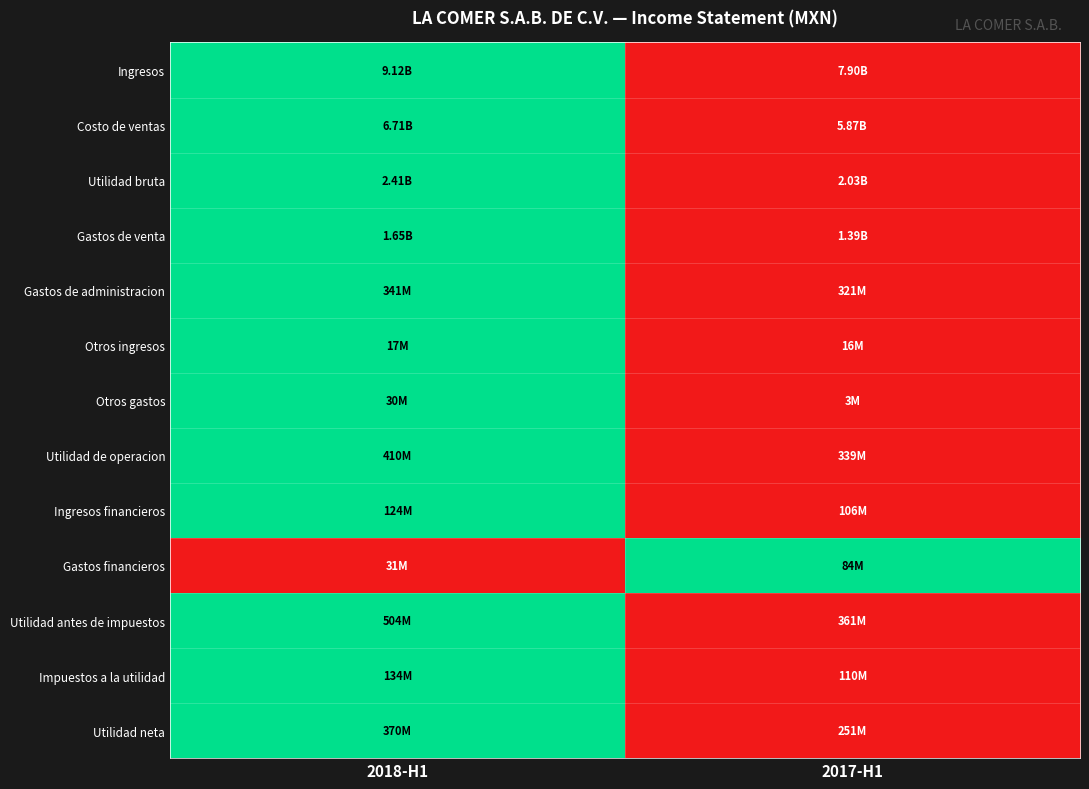

Reading right to left, list all the values displayed in this chart.

Ingresos: 2017-H1=0	2018-H1=1
Costo de ventas: 2017-H1=0	2018-H1=1
Utilidad bruta: 2017-H1=0	2018-H1=1
Gastos de venta: 2017-H1=0	2018-H1=1
Gastos de administracion: 2017-H1=0	2018-H1=1
Otros ingresos: 2017-H1=0	2018-H1=1
Otros gastos: 2017-H1=0	2018-H1=1
Utilidad de operacion: 2017-H1=0	2018-H1=1
Ingresos financieros: 2017-H1=0	2018-H1=1
Gastos financieros: 2017-H1=1	2018-H1=0
Utilidad antes de impuestos: 2017-H1=0	2018-H1=1
Impuestos a la utilidad: 2017-H1=0	2018-H1=1
Utilidad neta: 2017-H1=0	2018-H1=1